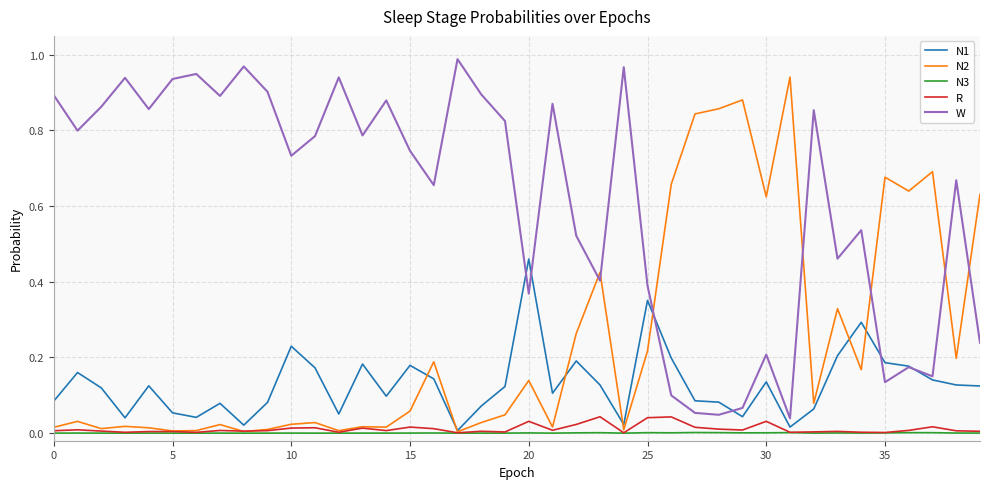

True or false: W and N3 intersect in this chart.

False